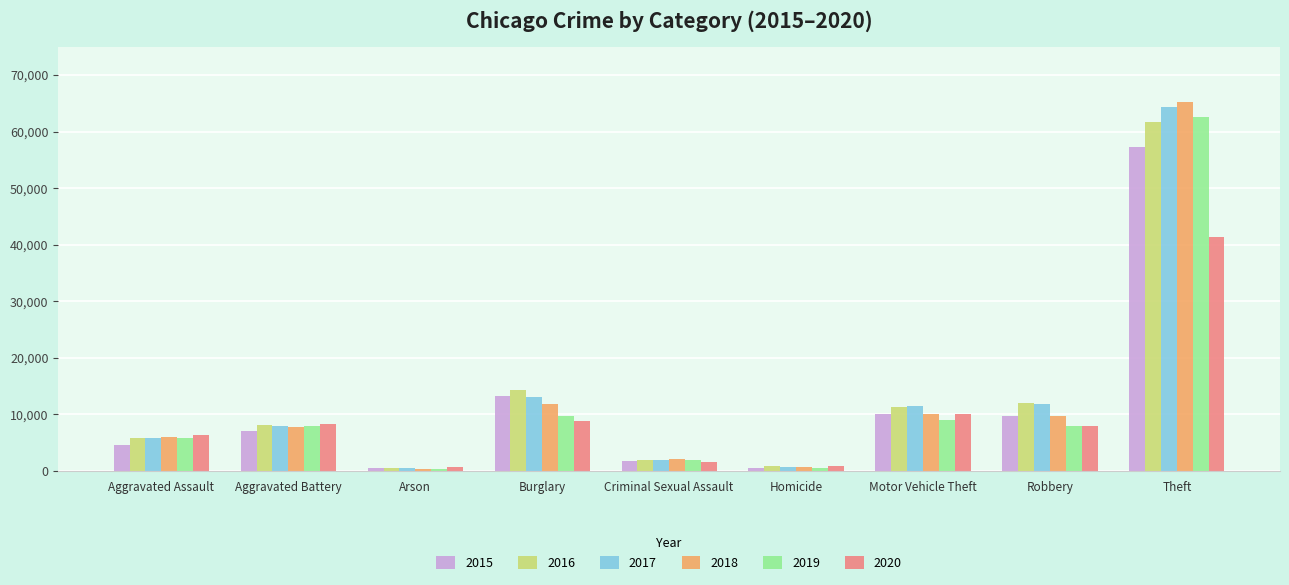

Which series has the widest spread of values?

2018